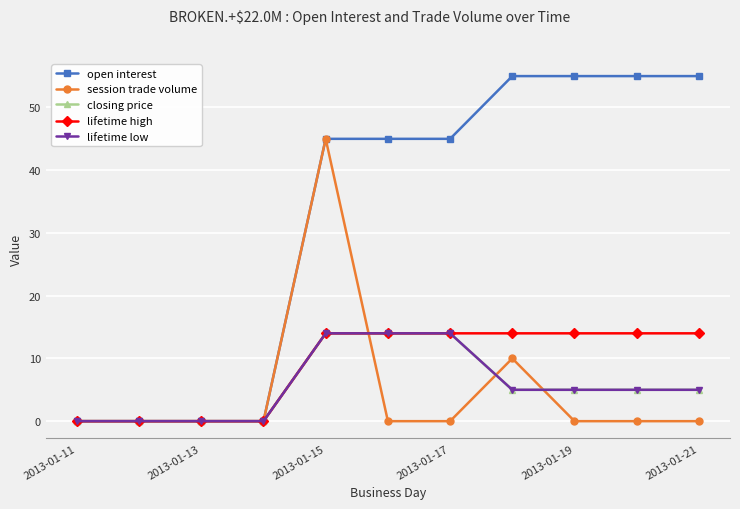

Does the chart have visible grid lines?

Yes